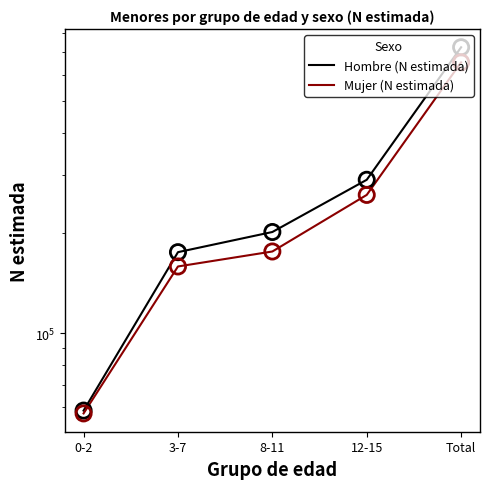

Is the value of Mujer (N estimada) at 8-11 greater than the value of Hombre (N estimada) at 0-2?

Yes